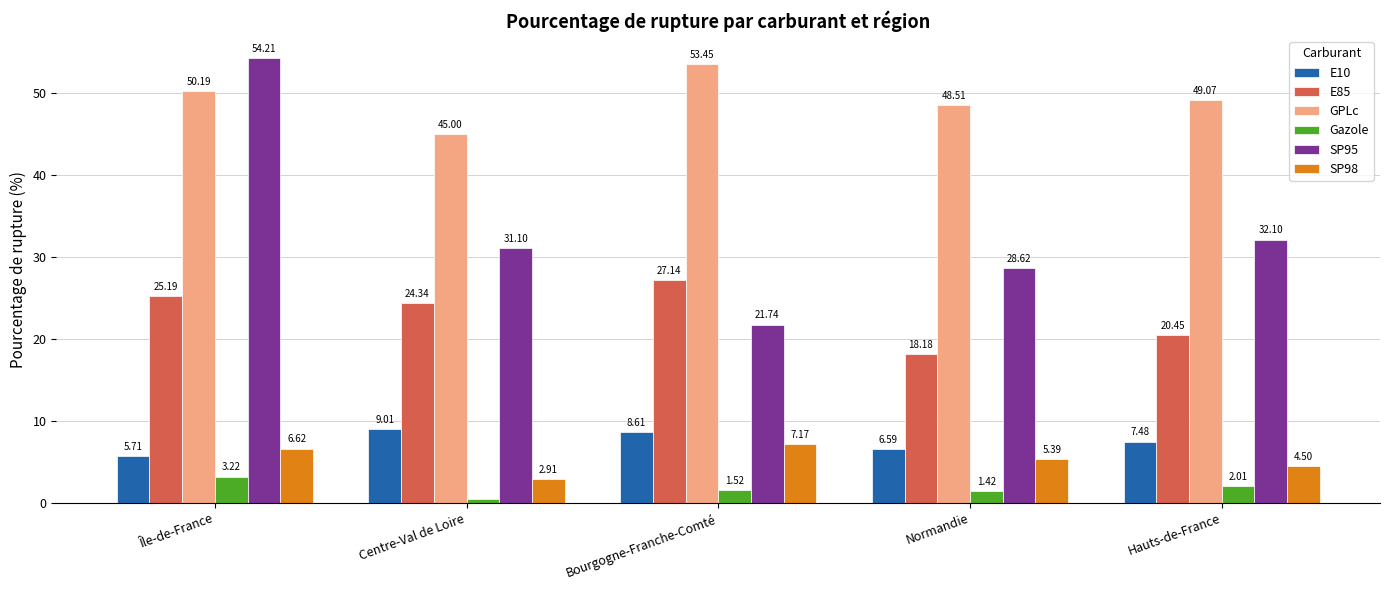

Rank the categories by E10 value from lowest to highest.

Île-de-France, Normandie, Hauts-de-France, Bourgogne-Franche-Comté, Centre-Val de Loire